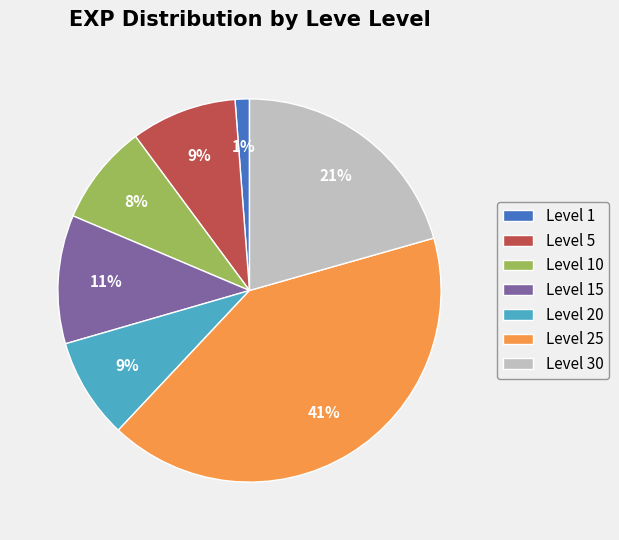

Which has a higher value, Level 20 or Level 30?

Level 30